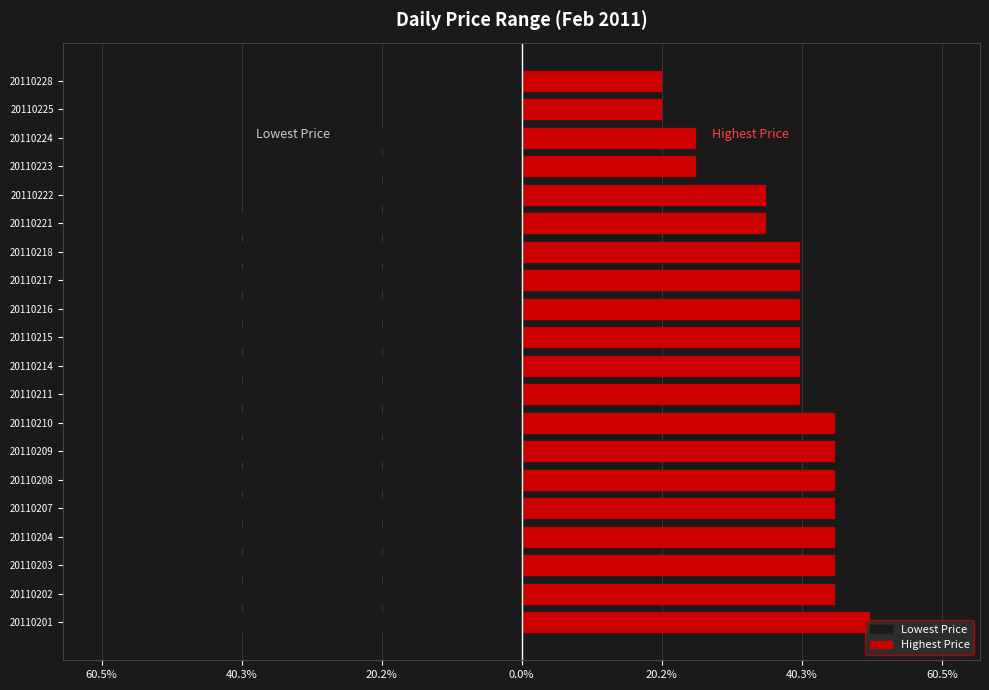

Which series changed the most between 20110208 and 20110216?

Highest Price